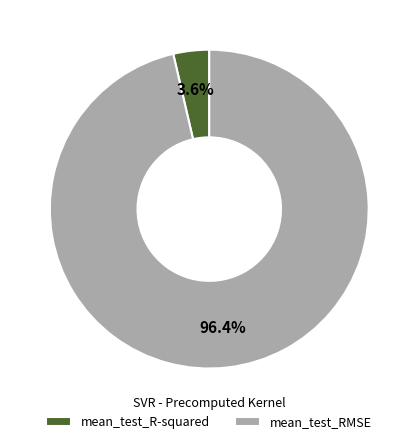

What percentage is the mean_test_RMSE slice, to the nearest percent?

96%